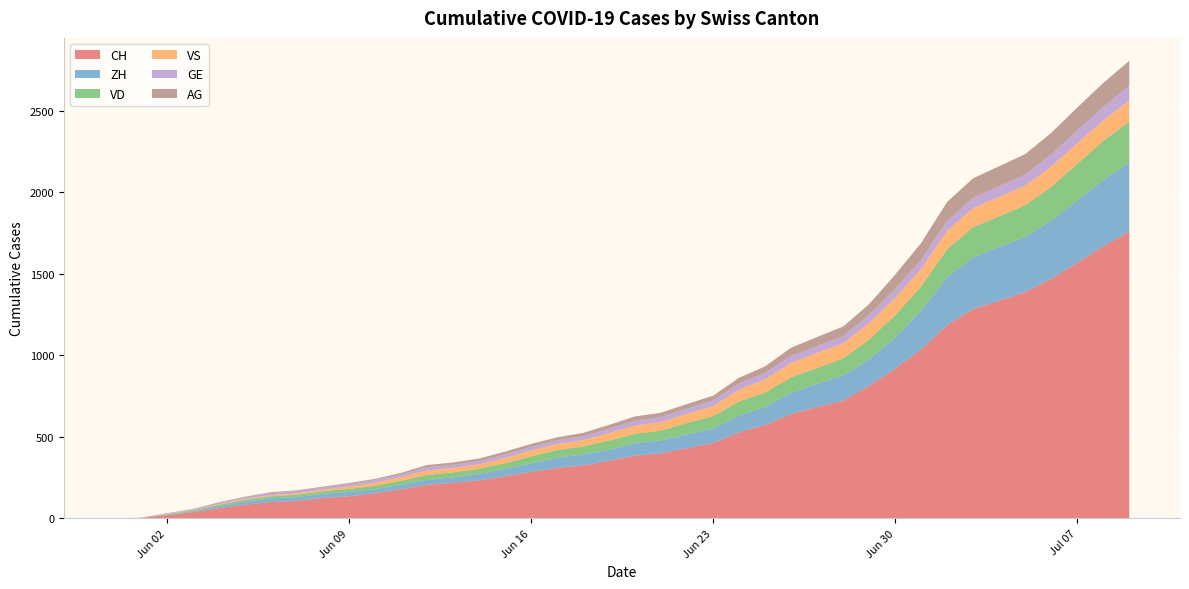

Reading left to right, extract all data points from this chart.

CH: 0	3	20	38	62	84	100	107	125	136	154	178	206	218	234	258	285	309	325	353	385	399	431	462	528	572	640	683	722	813	918	1036	1185	1284	1334	1387	1468	1567	1668	1757
ZH: 0	0	2	5	13	19	23	23	26	26	26	28	30	33	38	45	52	62	67	68	75	80	83	87	103	111	130	142	153	162	190	238	294	317	330	338	357	382	405	424
VD: 0	0	4	6	9	11	13	15	16	19	20	24	31	31	32	35	43	48	50	56	58	60	71	77	86	89	95	97	105	121	138	147	172	185	188	195	208	224	240	252
VS: 0	1	2	2	4	6	7	9	9	15	19	23	27	27	27	32	36	37	38	46	50	52	56	62	72	80	88	92	93	101	105	108	112	116	118	120	123	126	126	128
GE: 0	1	4	6	8	10	13	13	14	14	16	16	20	20	20	22	22	23	23	27	31	31	32	36	38	40	43	43	44	51	55	56	61	63	66	68	75	79	83	91
AG: 0	0	0	1	3	3	5	5	5	7	7	10	13	14	16	17	18	18	21	23	26	26	28	28	35	40	50	55	59	65	88	103	116	120	123	125	132	140	147	153